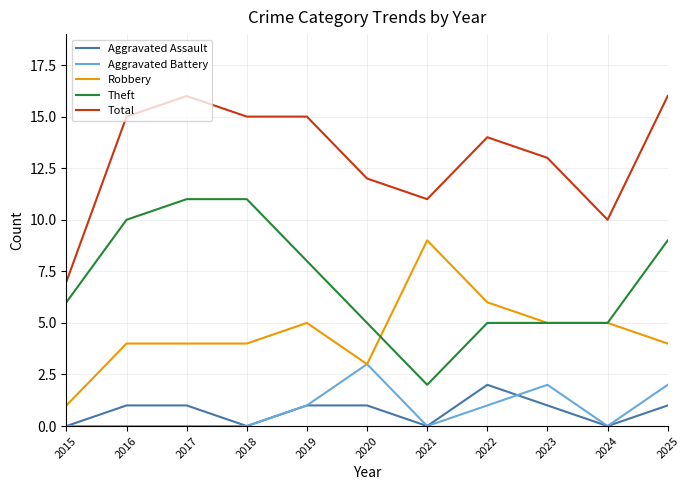

What are all the series names shown in the legend?

Aggravated Assault, Aggravated Battery, Robbery, Theft, Total